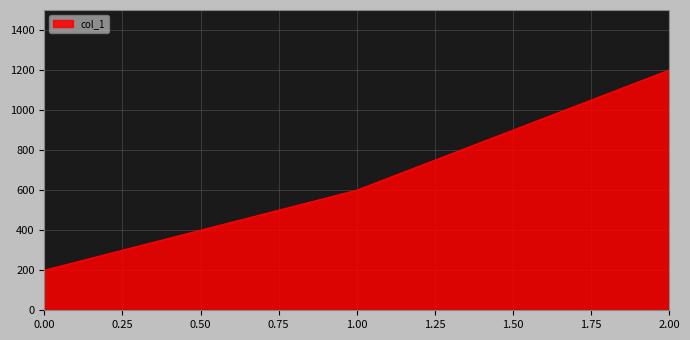

What is the average value?

667